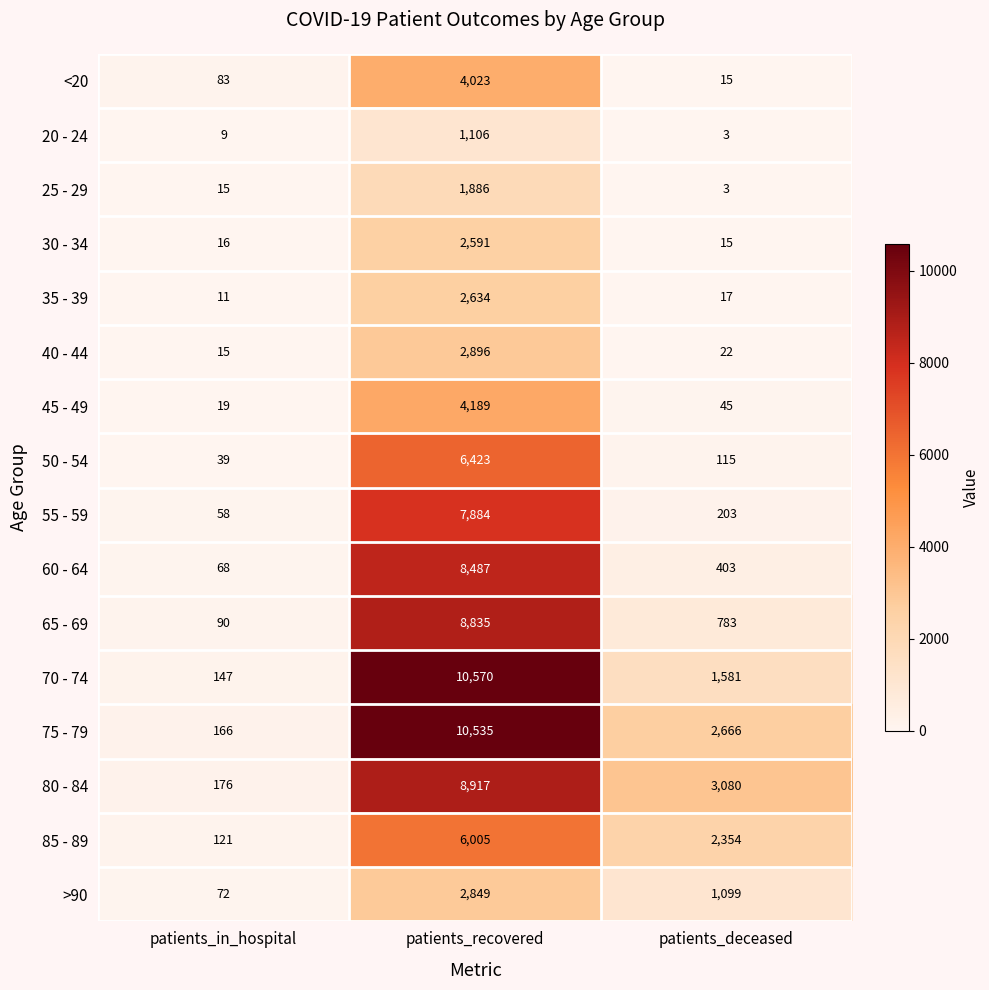

Which series changed the most between patients_in_hospital and patients_deceased?

80 - 84